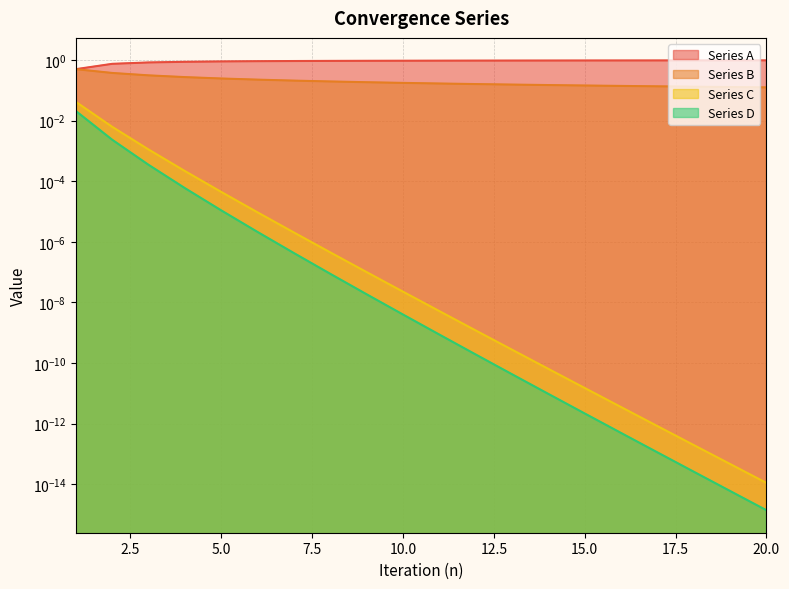

What is the value of the Series B point at the 1st from the left?

0.5